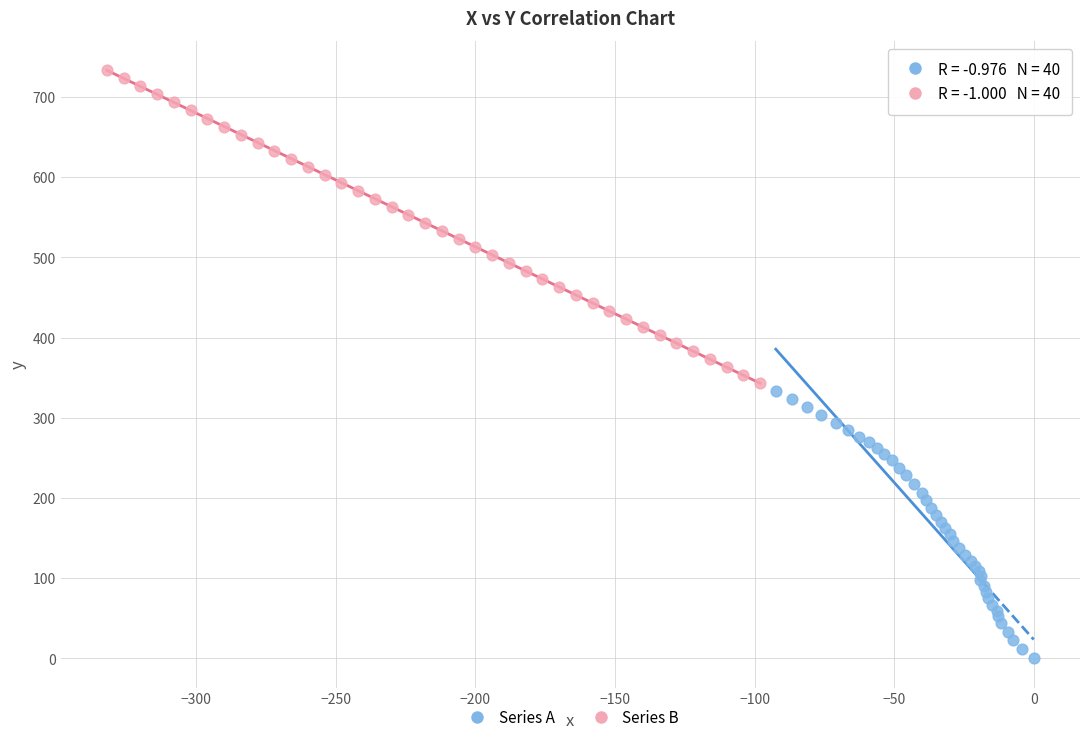

Which series reaches the minimum Y coordinate?

Series A